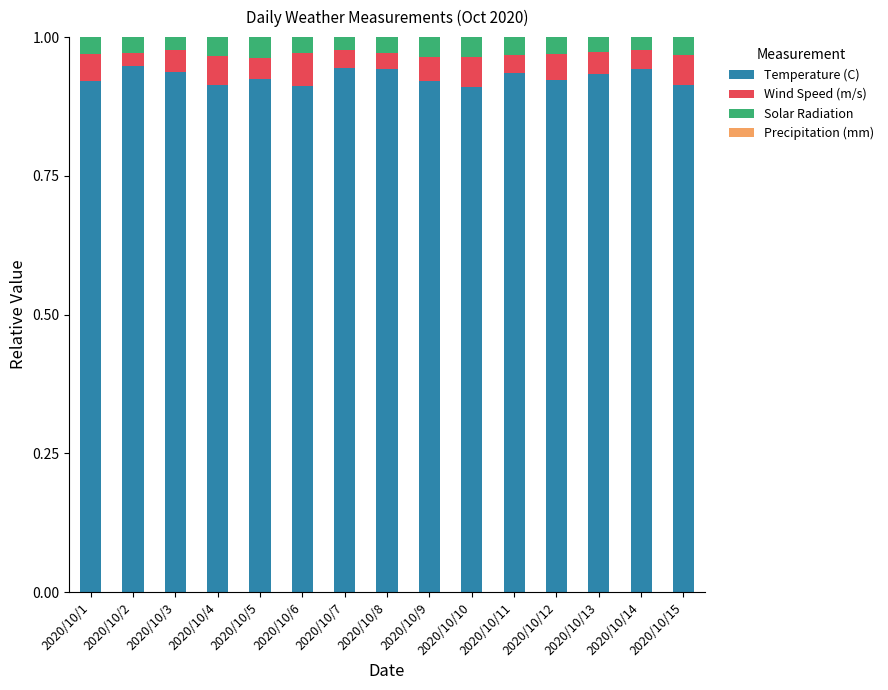

The Temperature (C) series shows 0.5 at 2020/10/6. True or false?

False